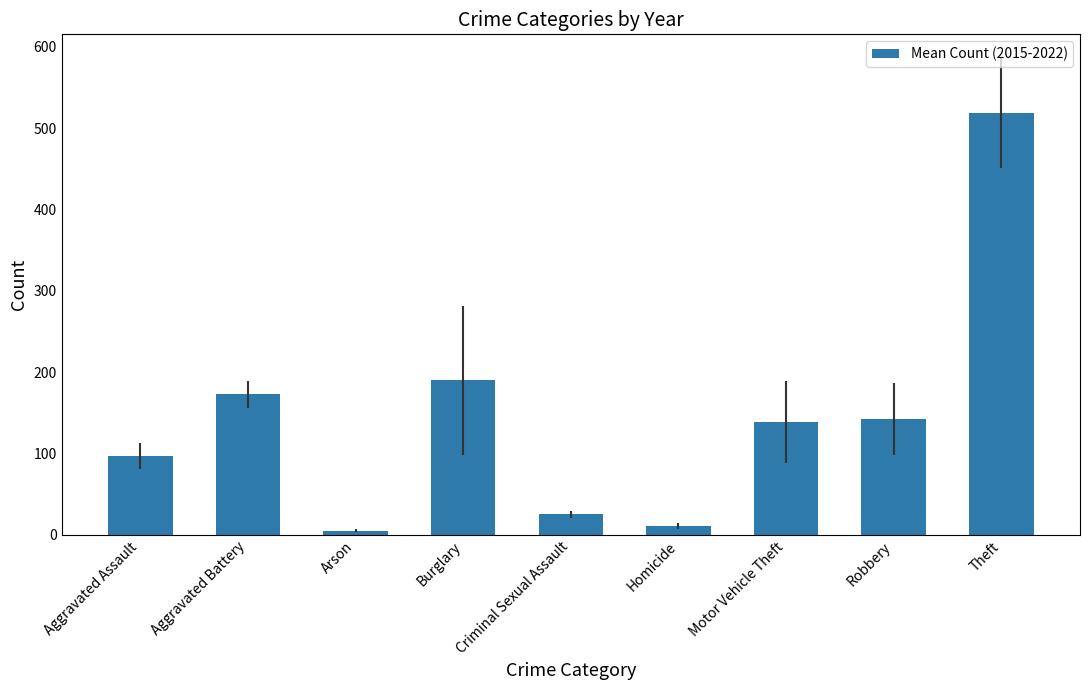

Between Burglary and Homicide, which is larger?

Burglary